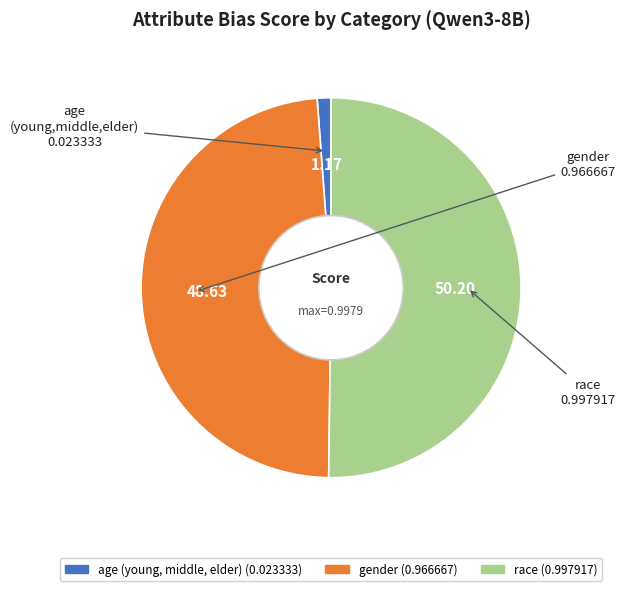

Between race and age (young, middle, elder), which is larger?

race